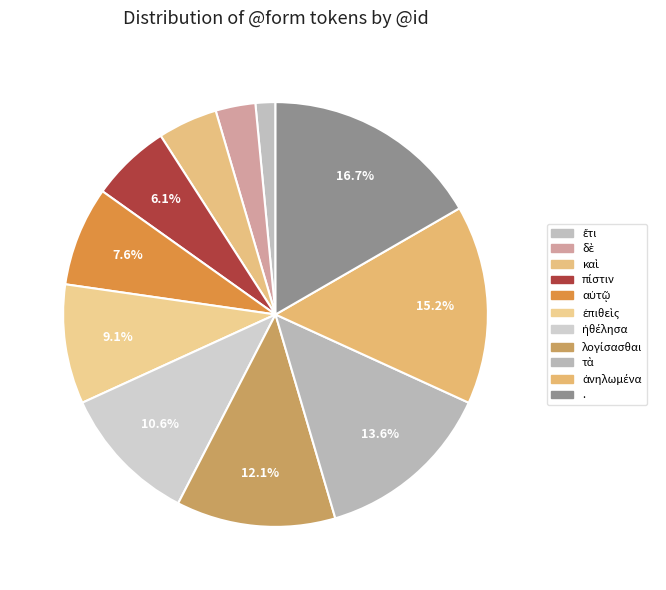

Rank the categories by value from highest to lowest.

., ἀνηλωμένα, τὰ, λογίσασθαι, ἠθέλησα, ἐπιθεὶς, αὐτῷ, πίστιν, καὶ, δὲ, ἔτι